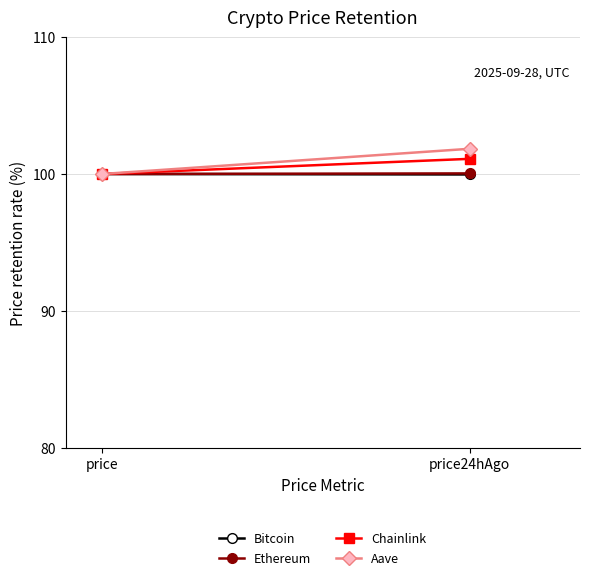

Rank the series by their maximum value, from lowest to highest.

Bitcoin, Ethereum, Chainlink, Aave